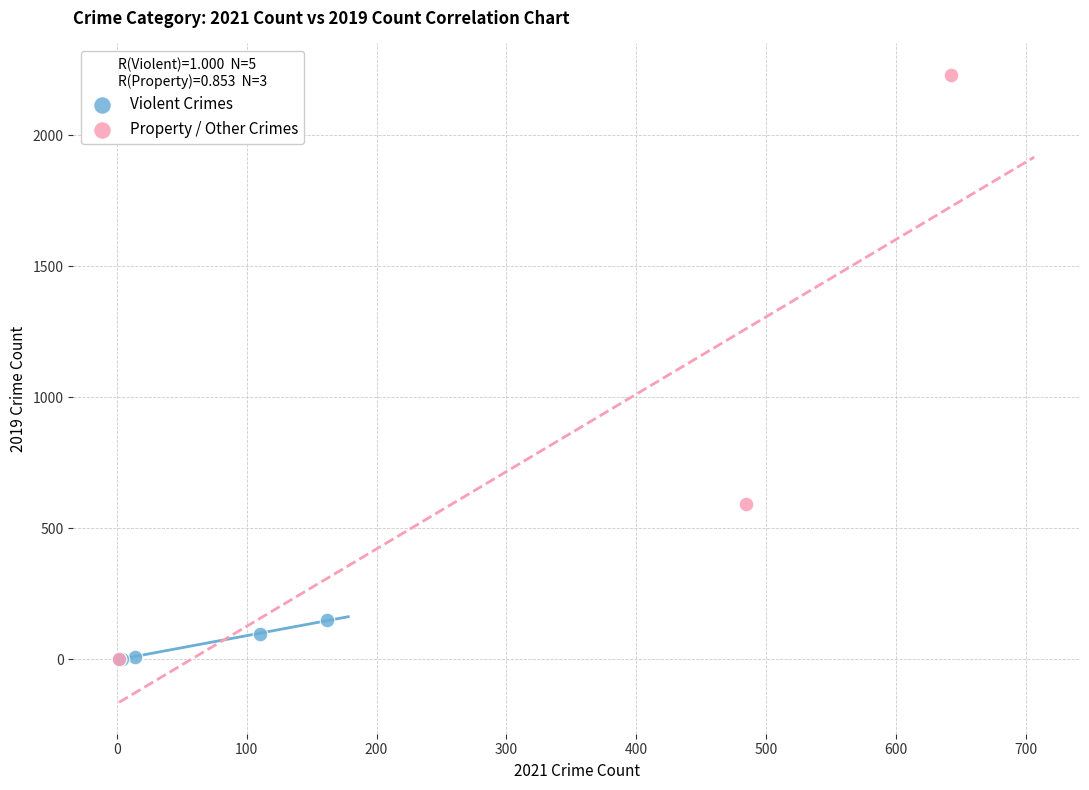

Which series contains the highest Y value?

Property / Other Crimes